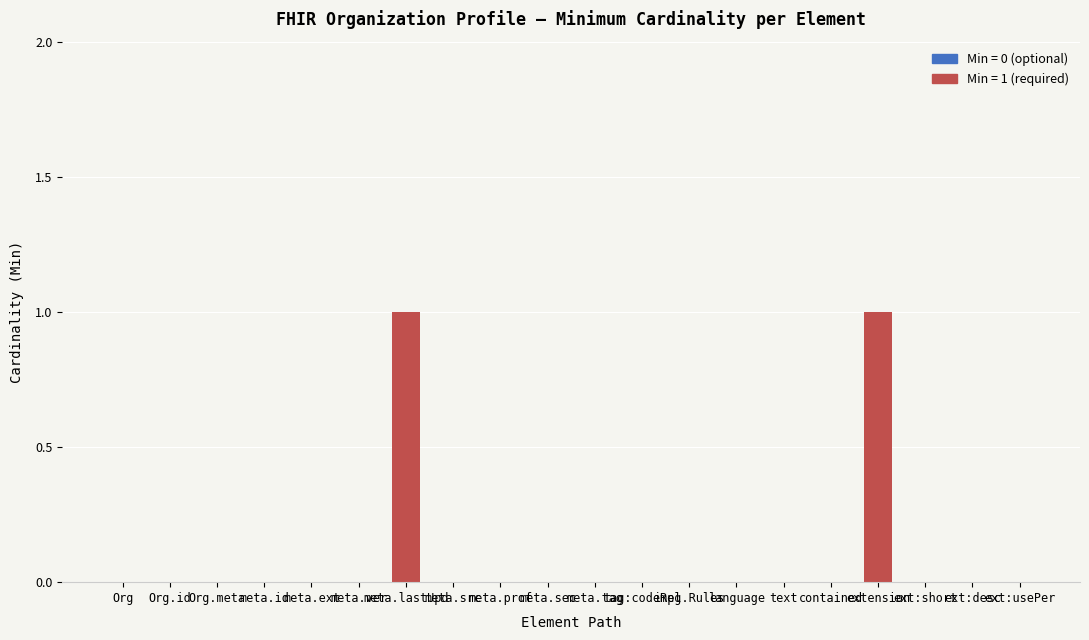

How many series are shown in this chart?

1